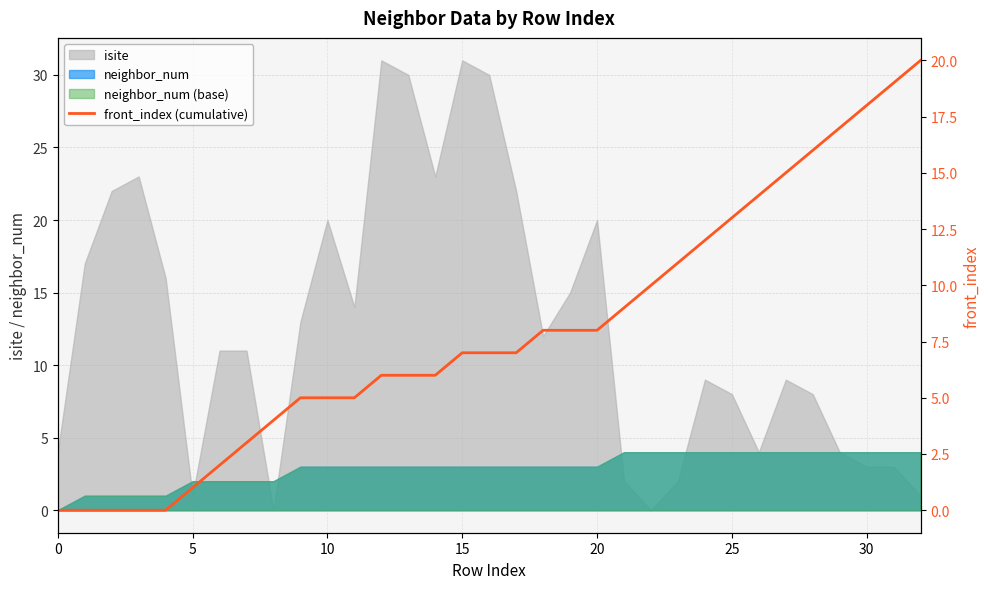

True or false: the data has more than 1 interior local peaks.

False